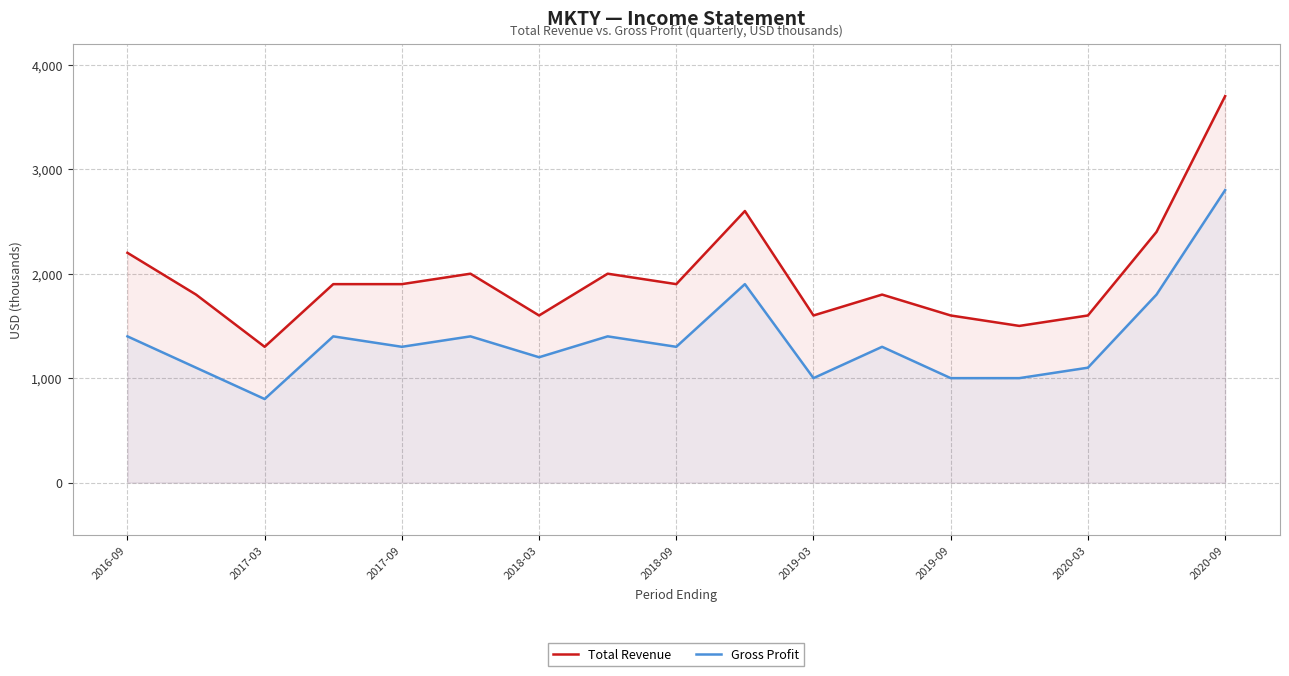

Does the chart have visible grid lines?

Yes